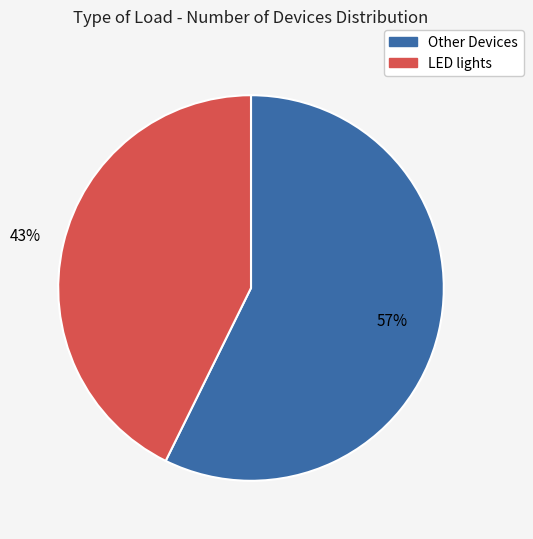

Does any single category account for the majority?

Yes